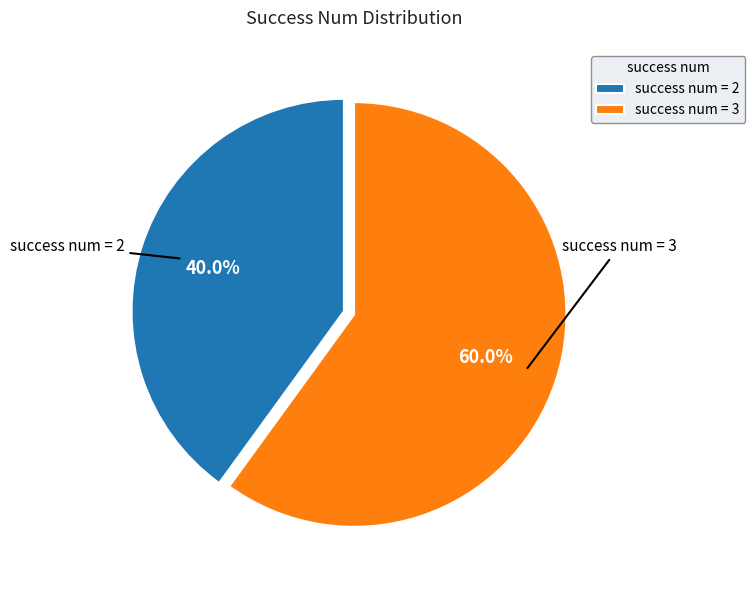

To the nearest percent, what is the difference between the success num = 2 and success num = 3 slice percentages?

20%